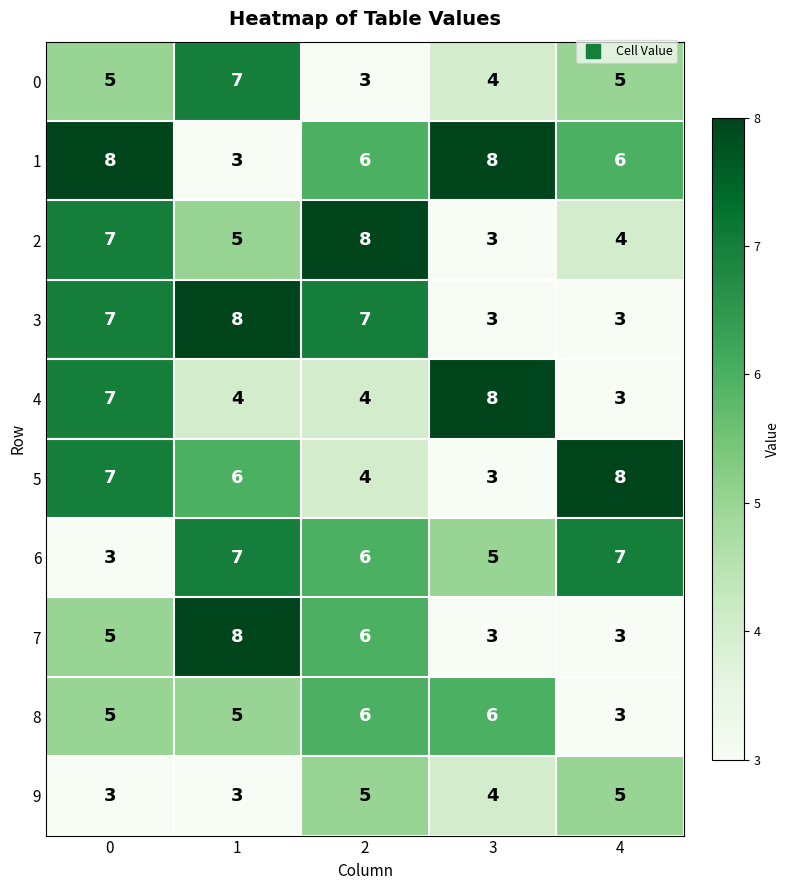

What is the sum of the 1 values at 3 and 4?

14